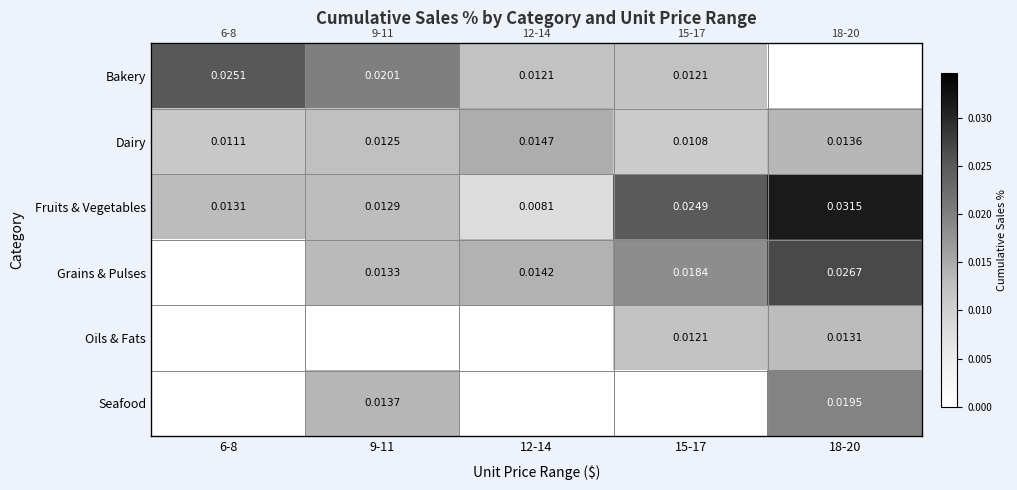

Which series changed the most between 12-14 and 18-20?

Fruits & Vegetables